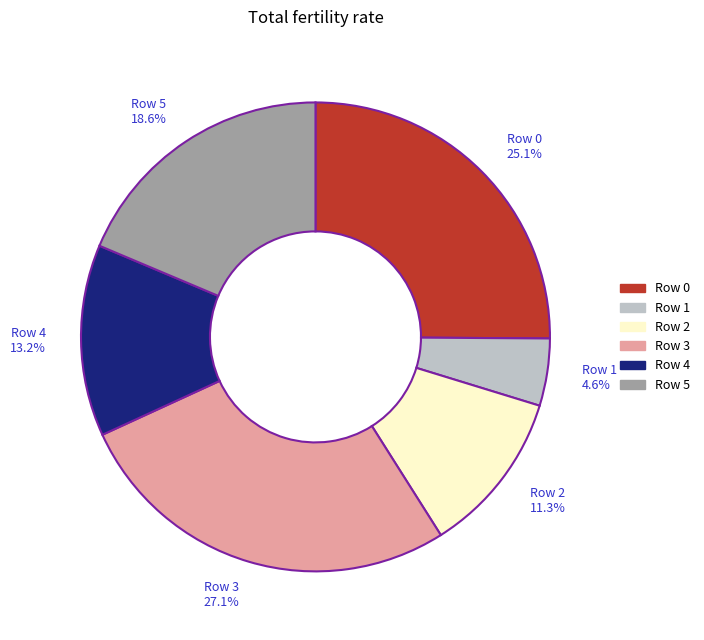

How many slices are in this pie chart?

6